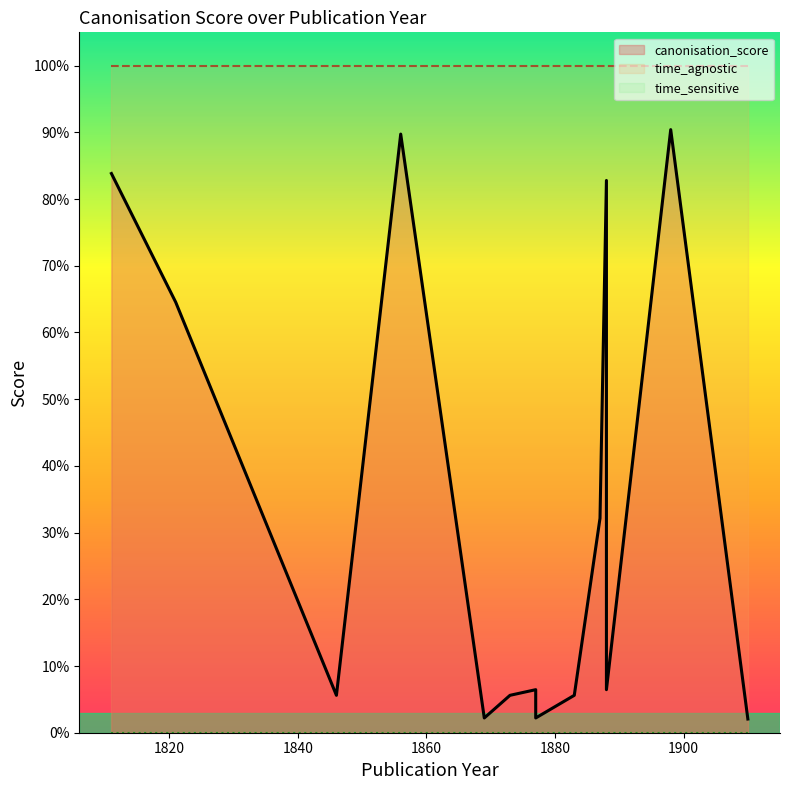

Which series changed the most between 1898 and 1869?

canonisation_score